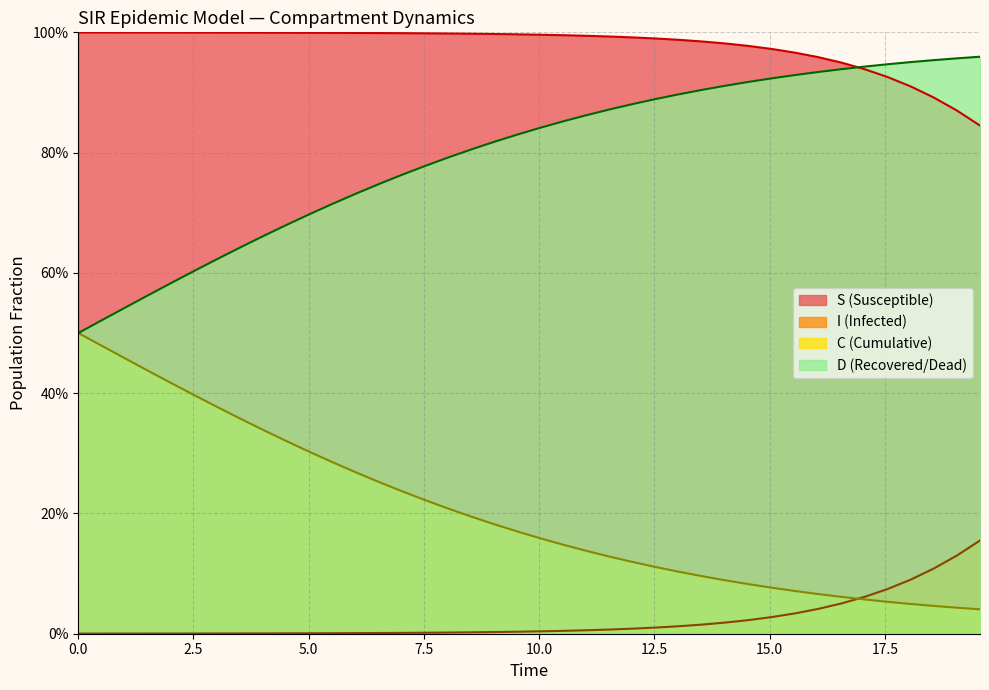

Is the value of S at 10.0 greater than the value of D at 30?

Yes